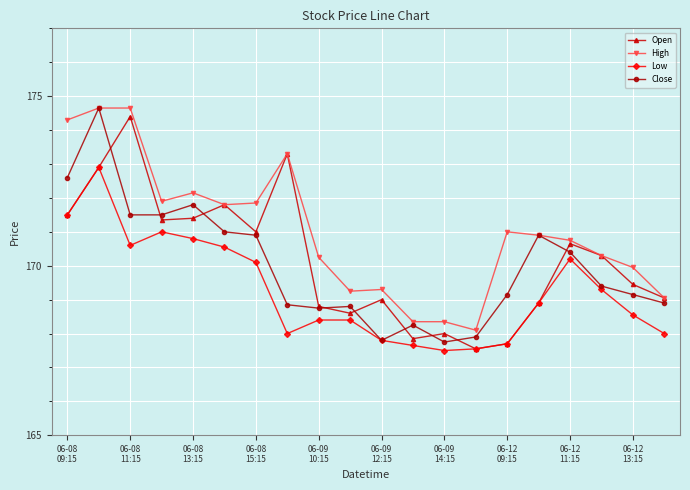

What is the minimum value shown in the chart?

167.5